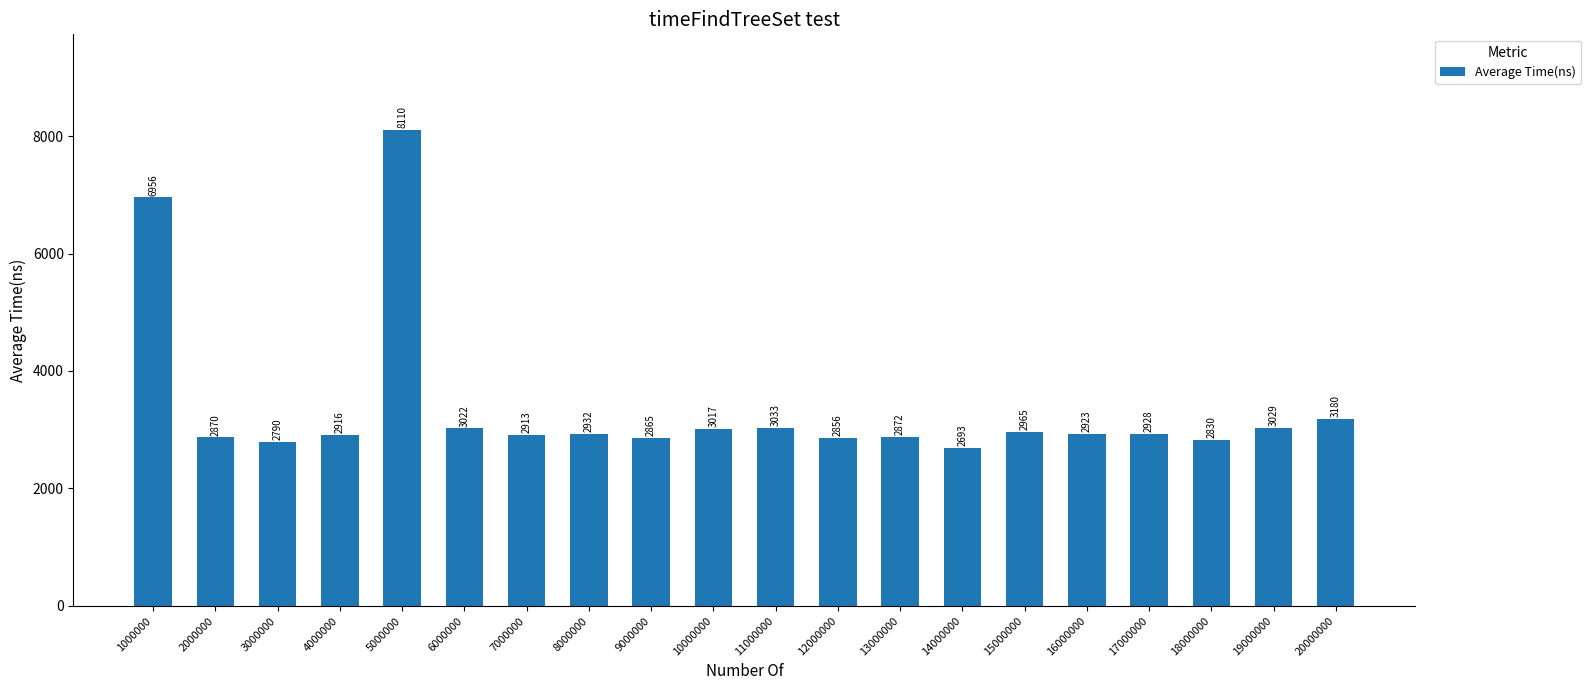

List the labels in order of value, largest first.

5000000, 1000000, 20000000, 11000000, 19000000, 6000000, 10000000, 15000000, 8000000, 17000000, 16000000, 4000000, 7000000, 13000000, 2000000, 9000000, 12000000, 18000000, 3000000, 14000000